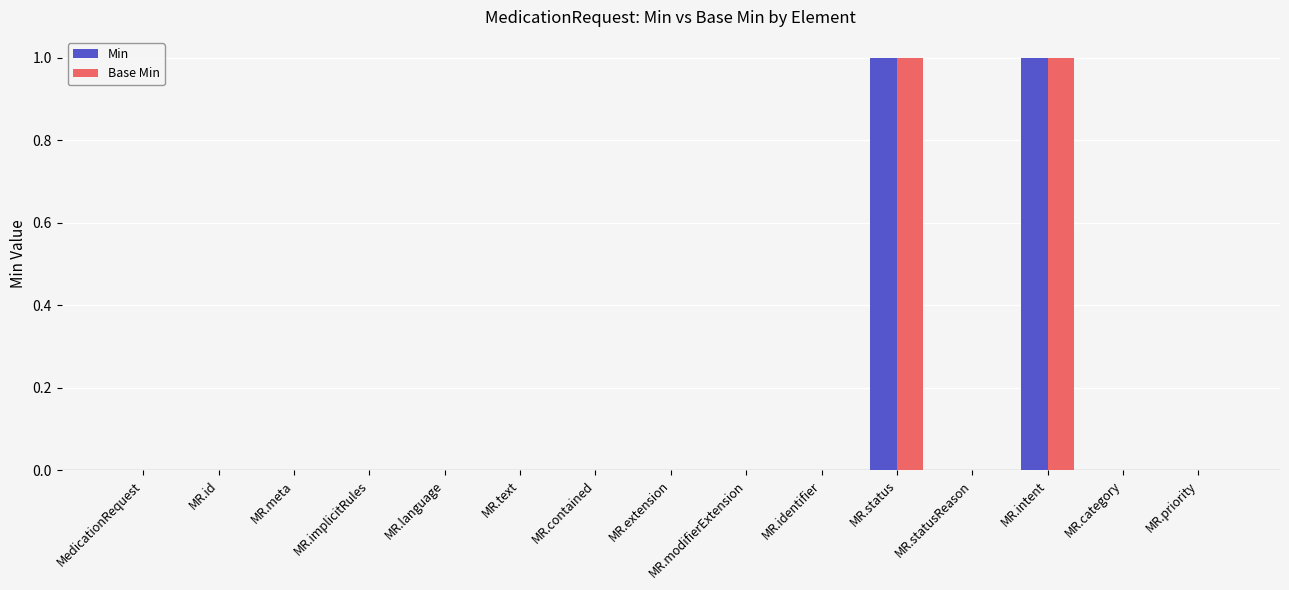

The value of Min at MR.contained is 1. True or false?

False